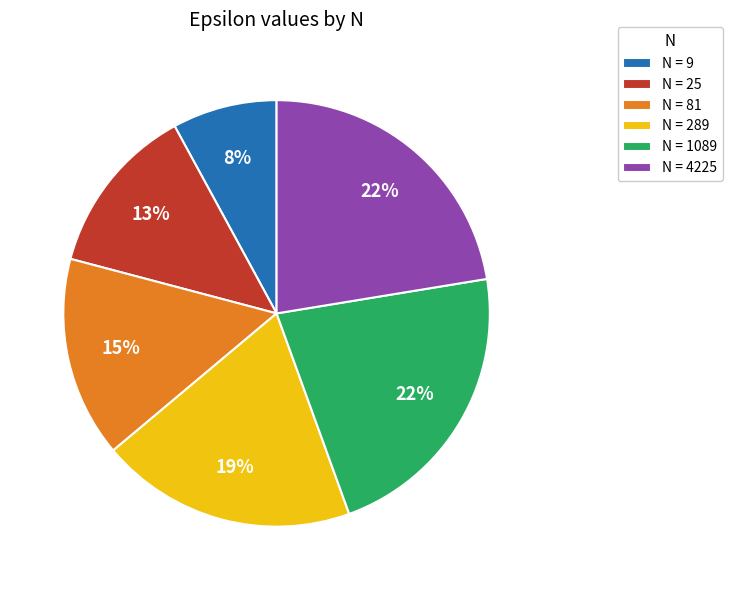

Is it true that N = 9 is 13% of the pie?

False